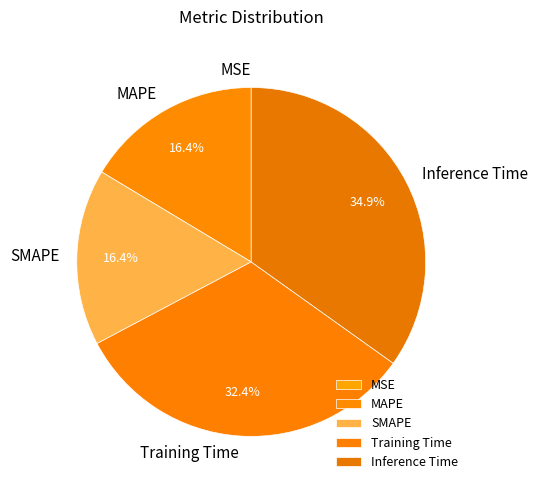

Which slice is the largest?

Inference Time